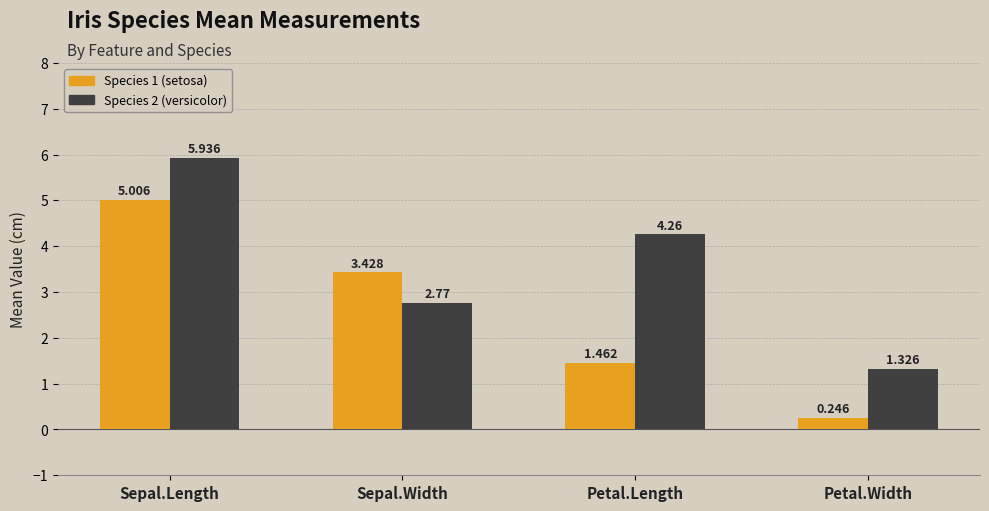

How many bars are there in each group?

2